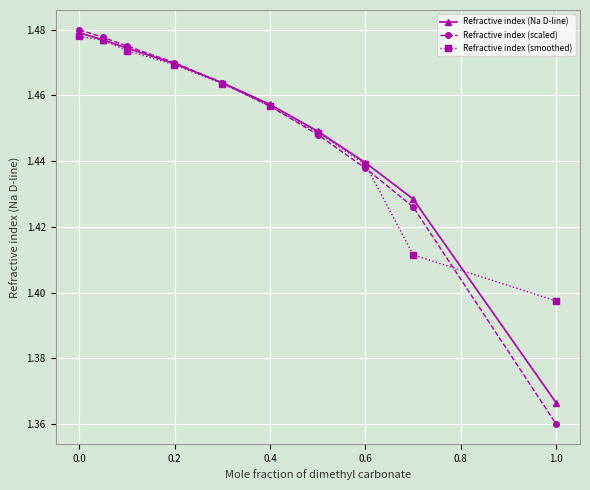

Count the number of categories in the chart.

10